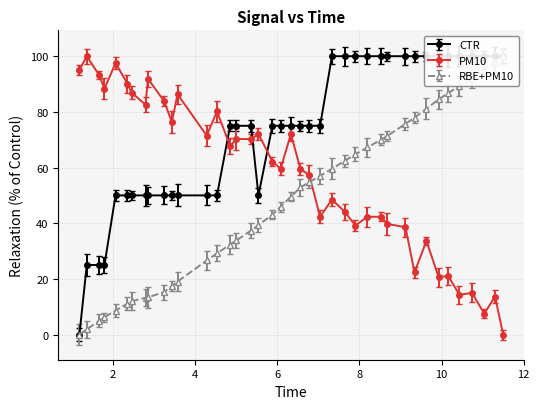

Reading left to right, list all the values displayed in this chart.

CTR: 0.0	25.0	25.0	25.0	50.0	50.0	50.0	50.0	50.0	50.0	50.0	50.0	50.0	50.0	75.0	75.0	75.0	50.0	75.0	75.0	75.0	75.0	75.0	75.0	100.0	100.0	100.0	100.0	100.0	100.0	100.0	100.0	100.0	100.0	100.0	100.0	100.0	100.0	100.0	100.0
PM10: 95.0	100.0	93.2	88.3	97.6	90.1	86.9	82.6	91.9	83.9	76.4	86.3	71.5	80.2	67.7	70.2	70.2	72.1	62.1	59.6	72.1	59.6	57.2	42.3	48.5	44.1	39.2	42.3	42.3	39.8	38.6	22.4	33.6	20.5	21.2	14.3	15.0	7.5	13.7	0.0
RBE+PM10: 0.0	1.9	4.9	6.2	8.6	11.1	12.0	13.2	13.4	15.2	17.4	19.1	26.6	29.2	32.3	33.8	37.4	39.3	43.1	45.9	49.5	52.8	54.8	57.0	59.5	62.4	64.8	67.2	70.1	71.3	75.7	77.9	81.2	84.5	86.8	89.3	92.1	95.2	97.9	100.0